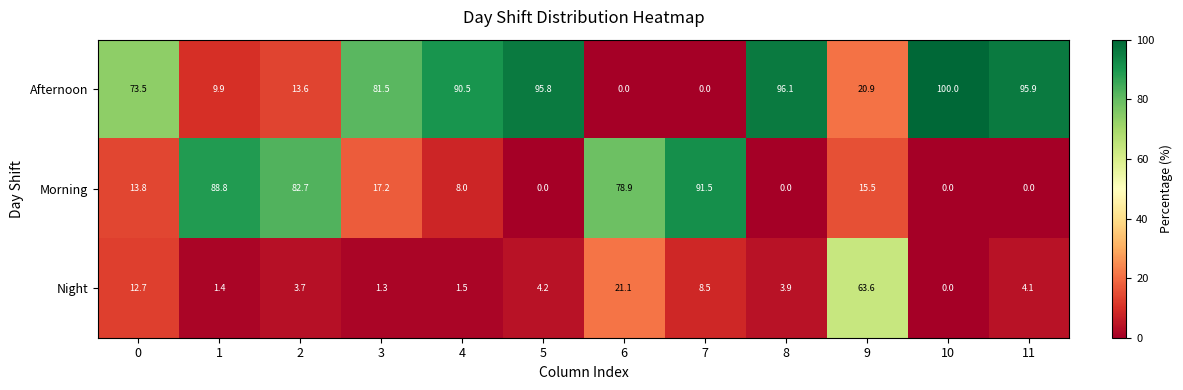

Between 2 and 7, which series saw the biggest shift?

Afternoon